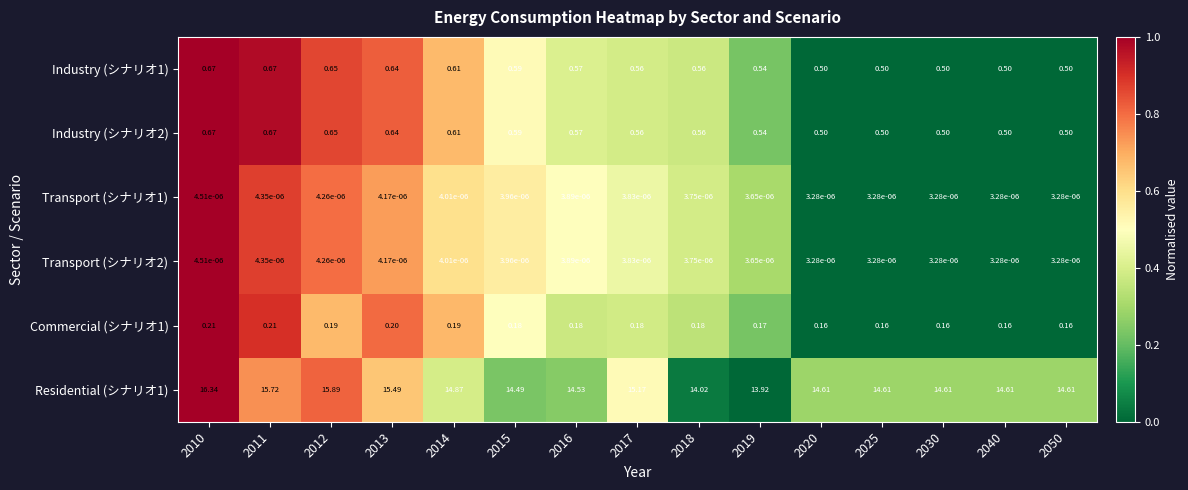

Is the value of Industry (シナリオ1) at 2011 greater than the value of Residential (シナリオ1) at 2014?

No